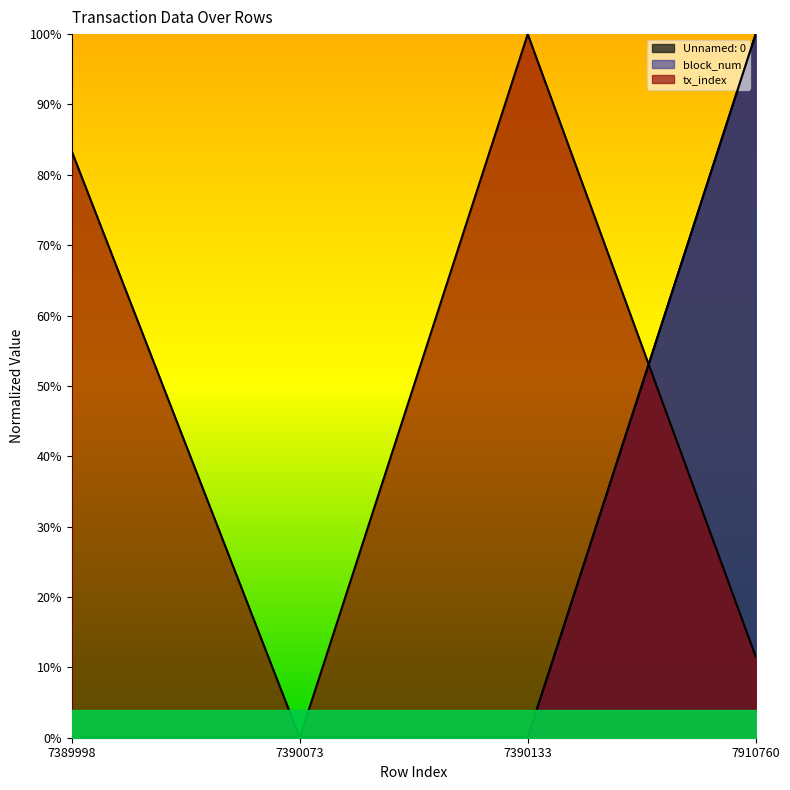

What are all the series names shown in the legend?

Unnamed: 0, block_num, tx_index